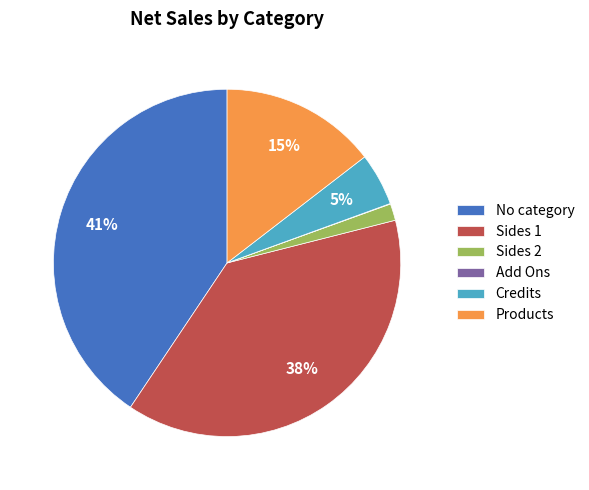

Is it true that Products is 15% of the pie?

True